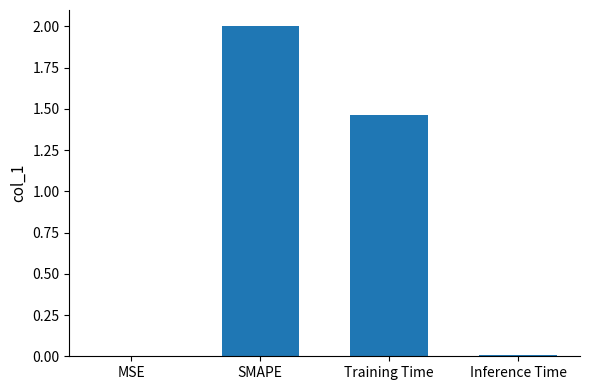

What is the maximum value shown in the chart?

2.0